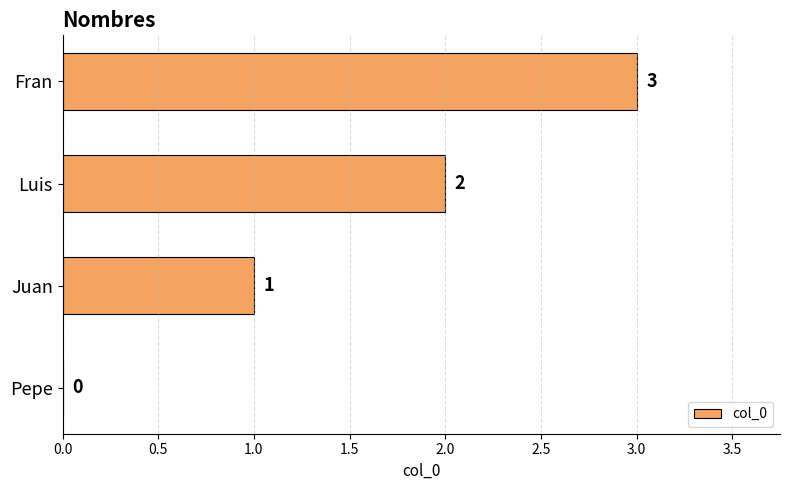

Which has a higher value, Luis or Fran?

Fran